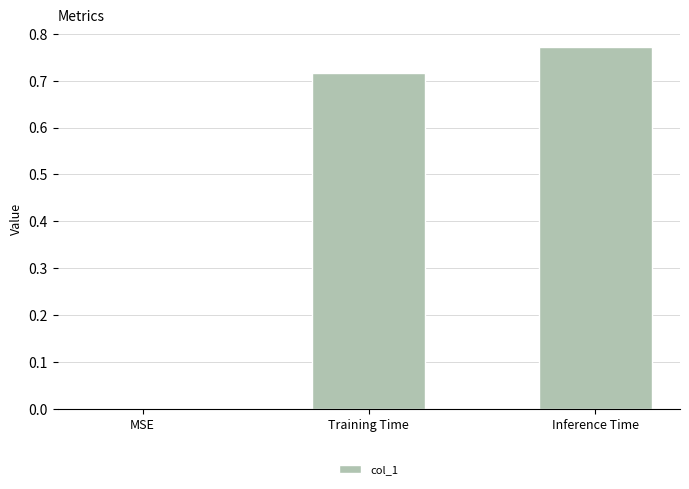

Which has a higher value, Inference Time or MSE?

Inference Time